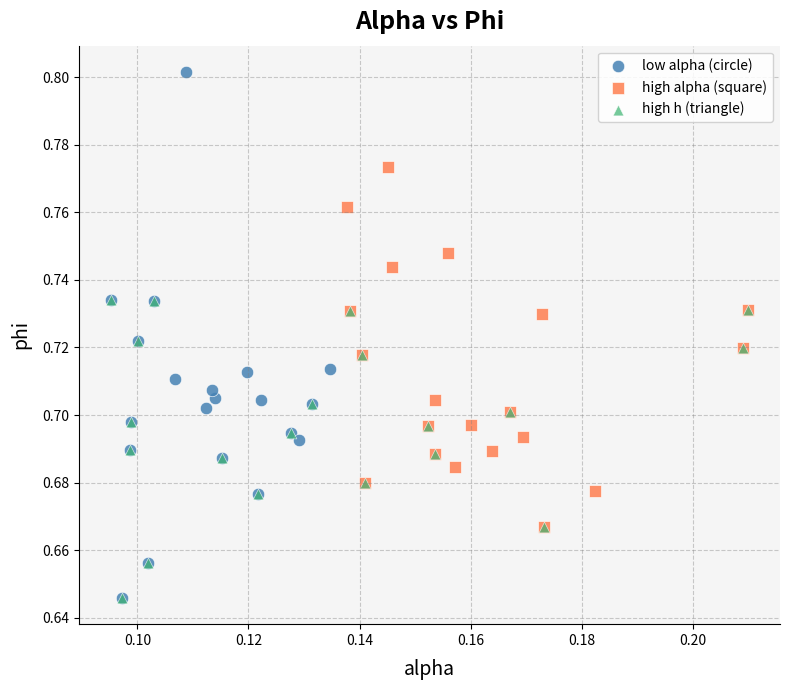

Which series contains the highest Y value?

low alpha (circle)